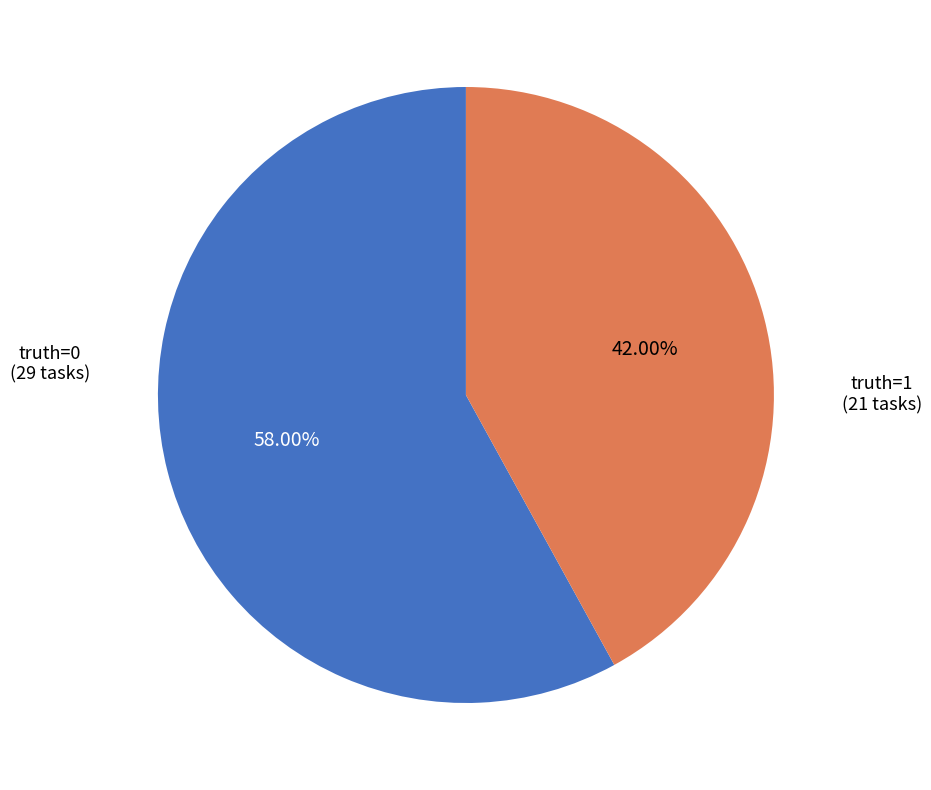

How many slices are in this pie chart?

2